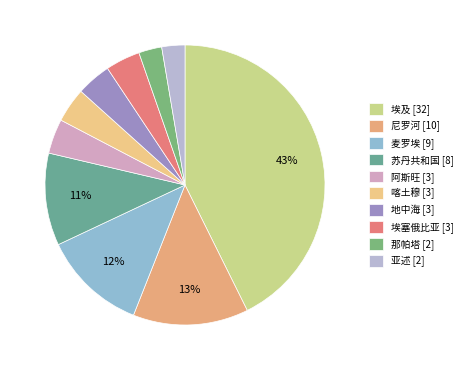

Combined, do 埃塞俄比亚 and 地中海 account for over 50%?

No